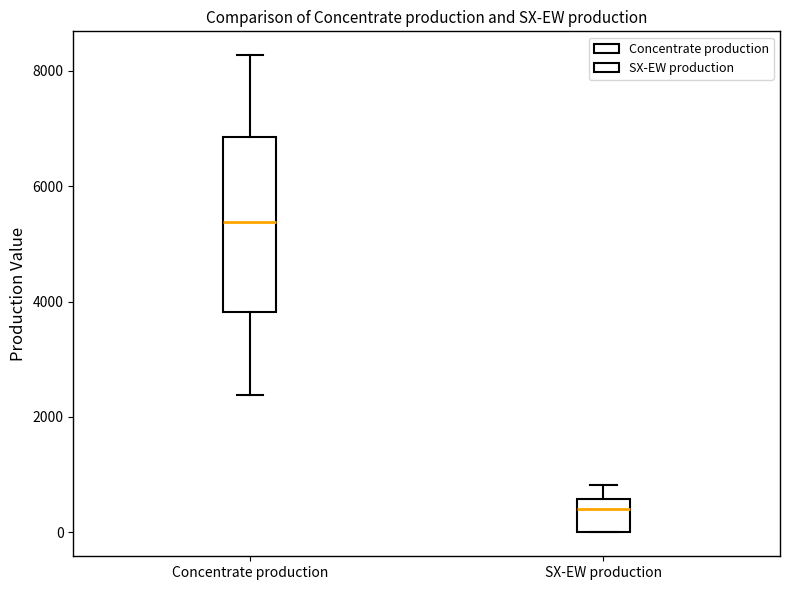

Reading left to right, read every box against the y-axis: the position of its median line, the range the box covers, and the ends of its whiskers. The values are not printed on the chart, so give them approximately, as read against the axis.

Concentrate production: median 5400, box 3800 to 6800, whiskers 2400 to 8200
SX-EW production: median 400, box 0 to 600, whiskers 0 to 800